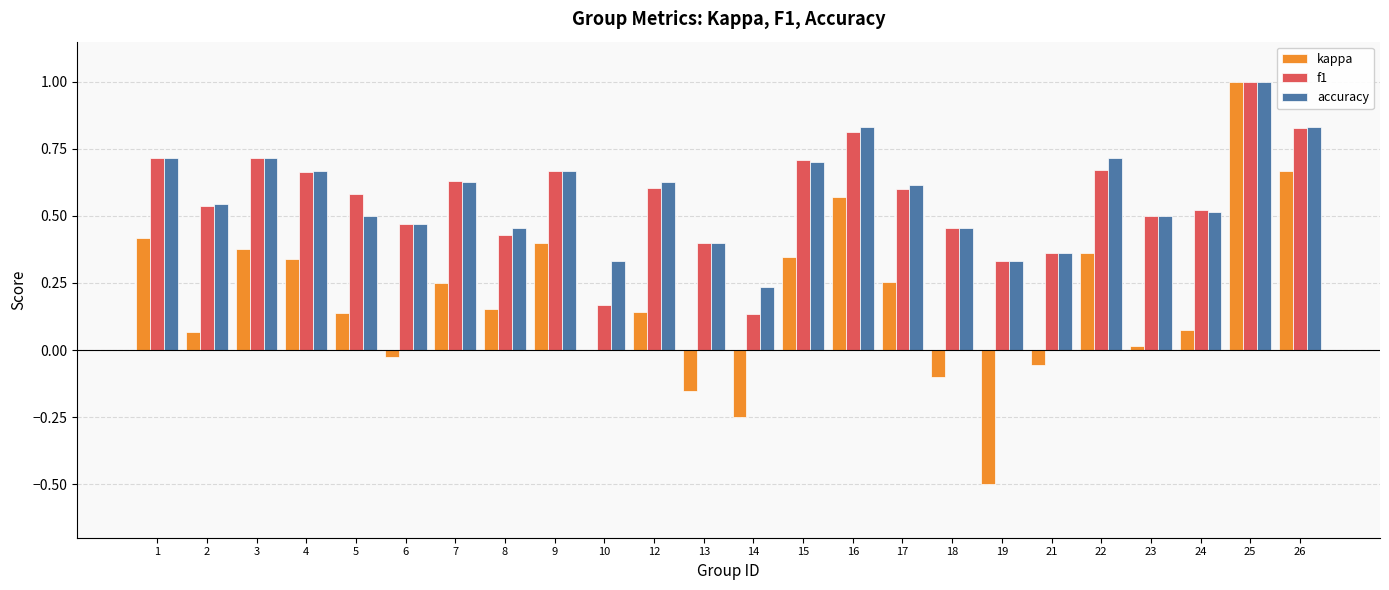

What is the total value across all series at 7?

1.5